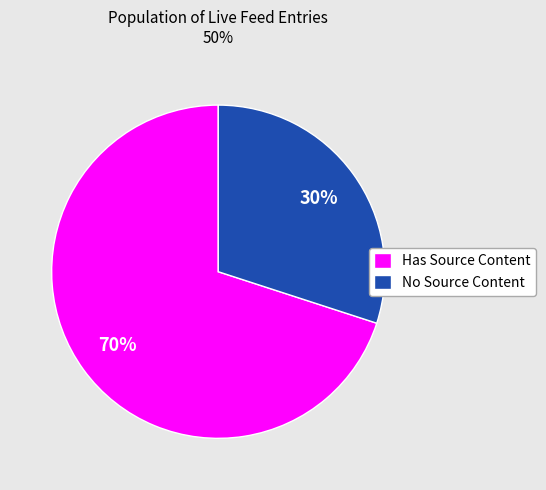

Which has a higher value, Has Source Content or No Source Content?

Has Source Content